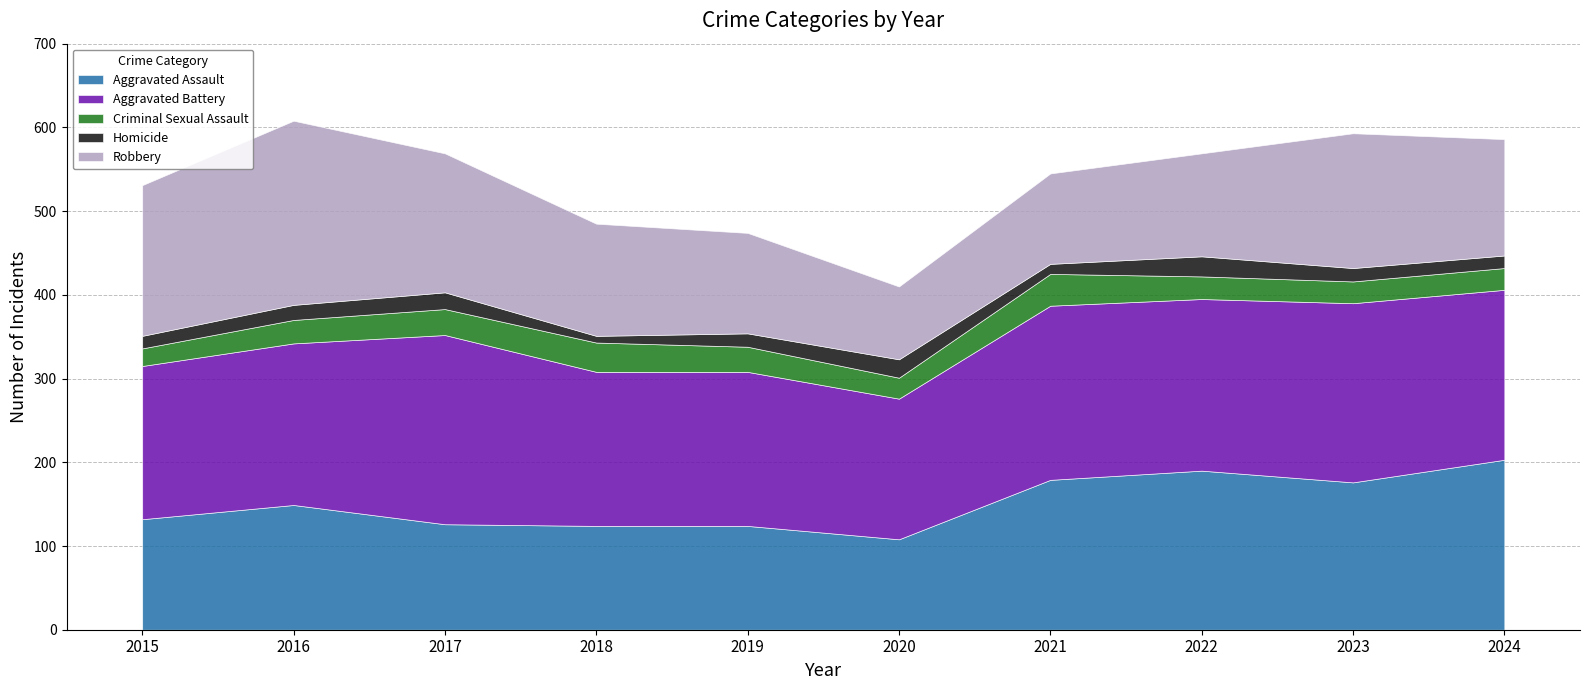

Where is the first local maximum for Criminal Sexual Assault?

2018